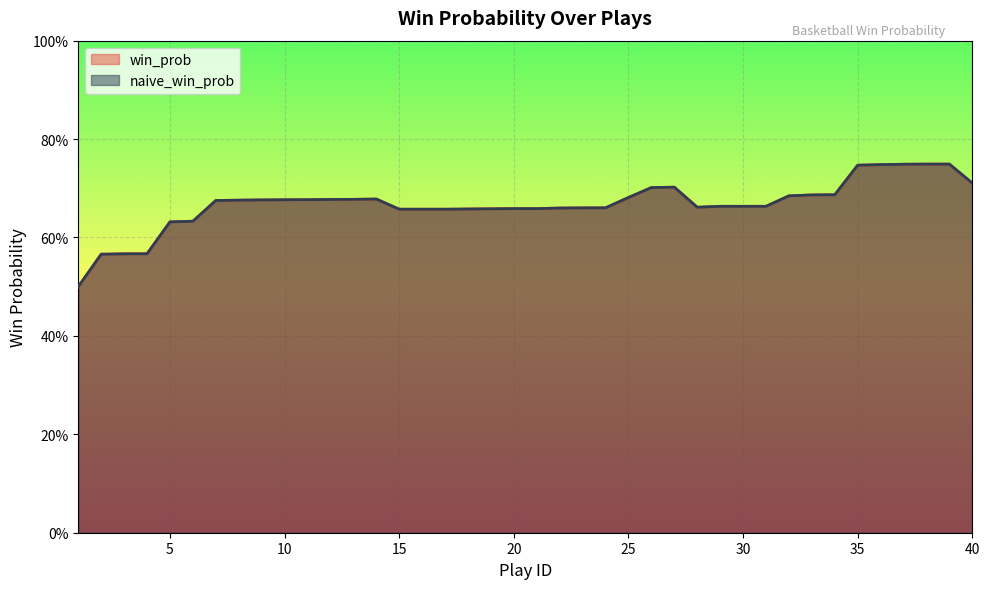

At which category is the sum across all series the highest?

38